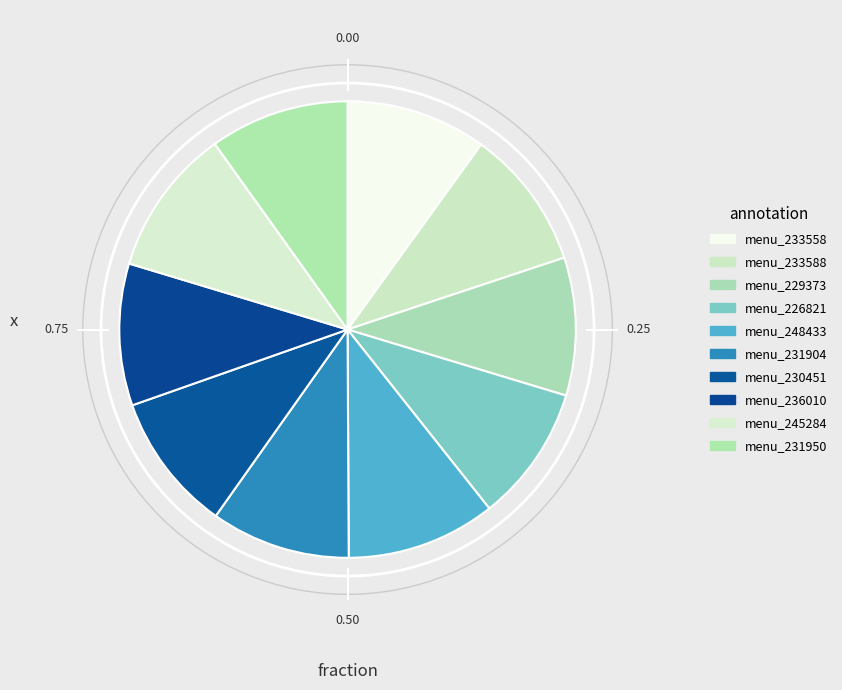

How many slices are in this pie chart?

10